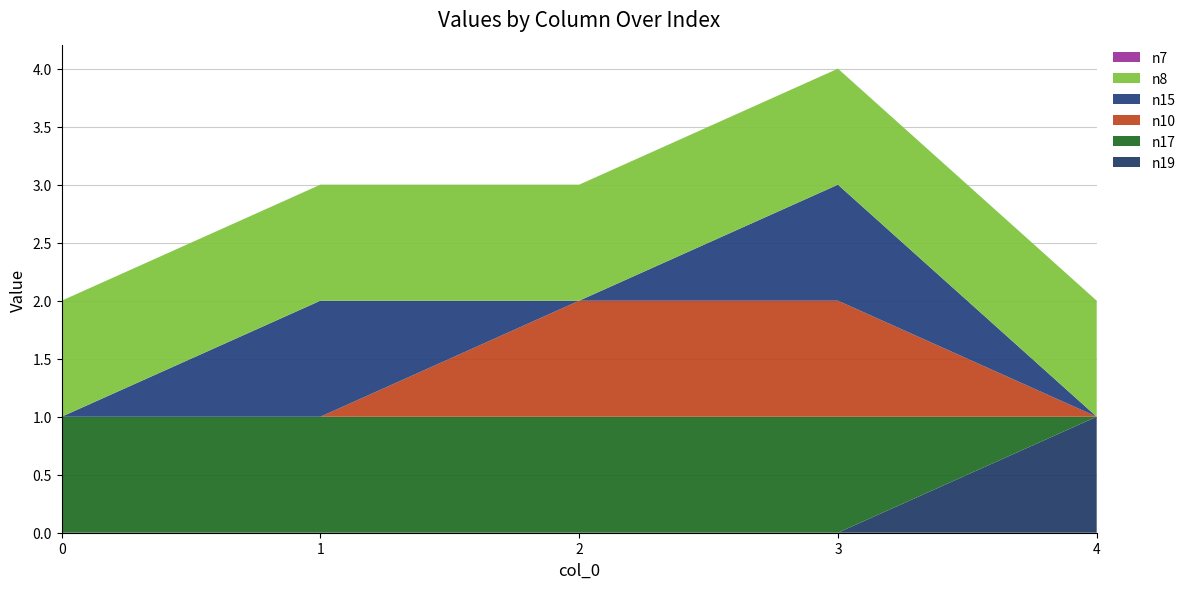

Reading right to left, what are all the values shown in this chart?

n19: 1	0	0	0	0
n17: 0	1	1	1	1
n10: 0	1	1	0	0
n15: 0	1	0	1	0
n8: 1	1	1	1	1
n7: 0	0	0	0	0